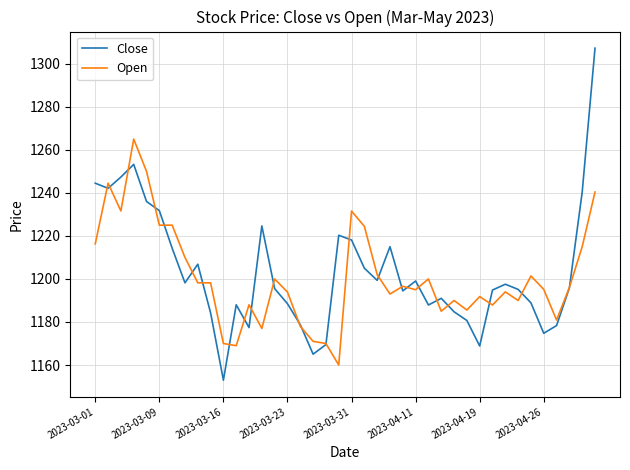

How many lines are shown in the chart?

2